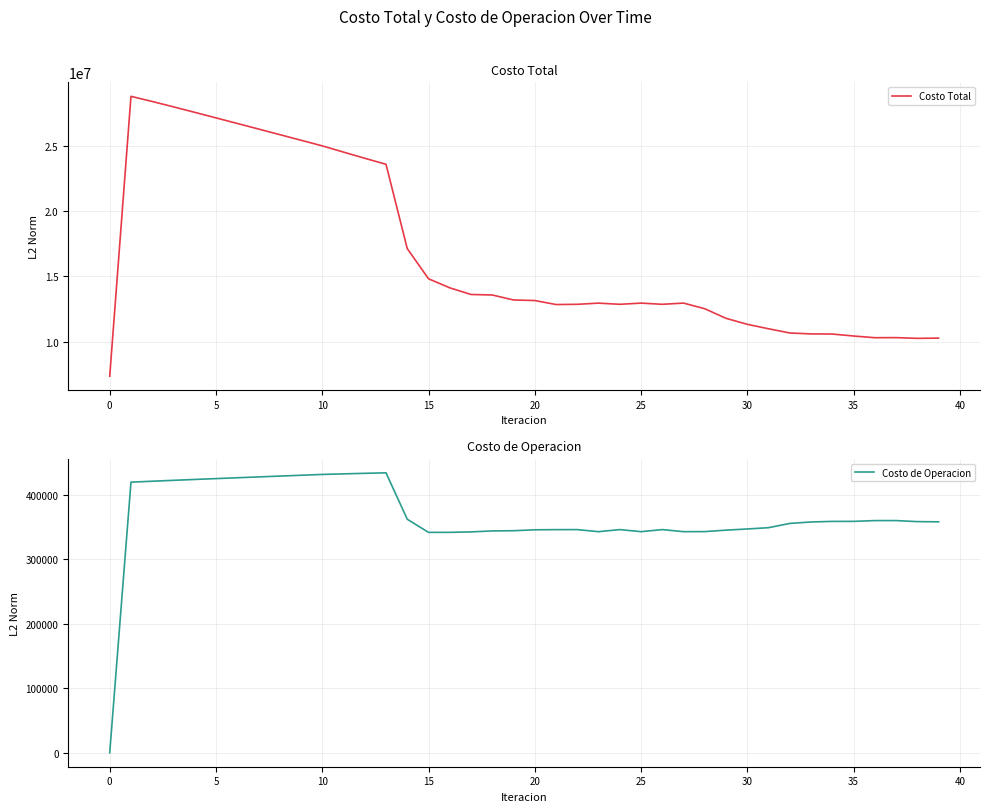

What is the label of the 30th point from the left?

29